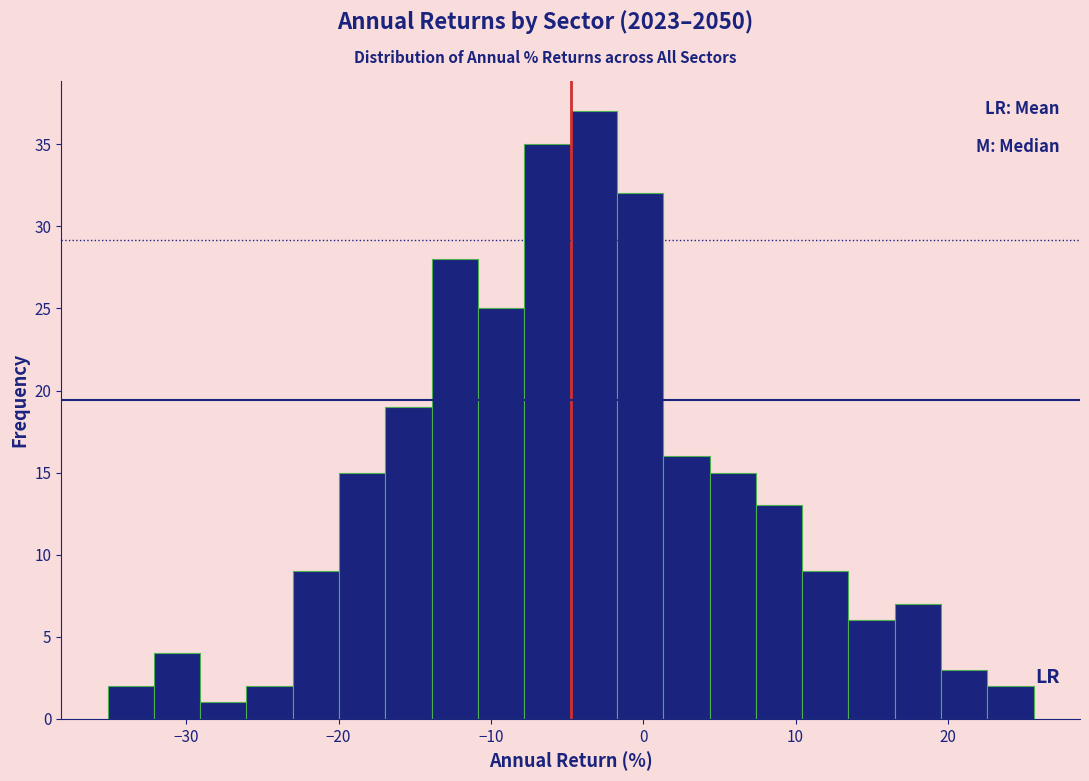

Read against the x-axis, roughly where is the centre of the tallest bar?

-3